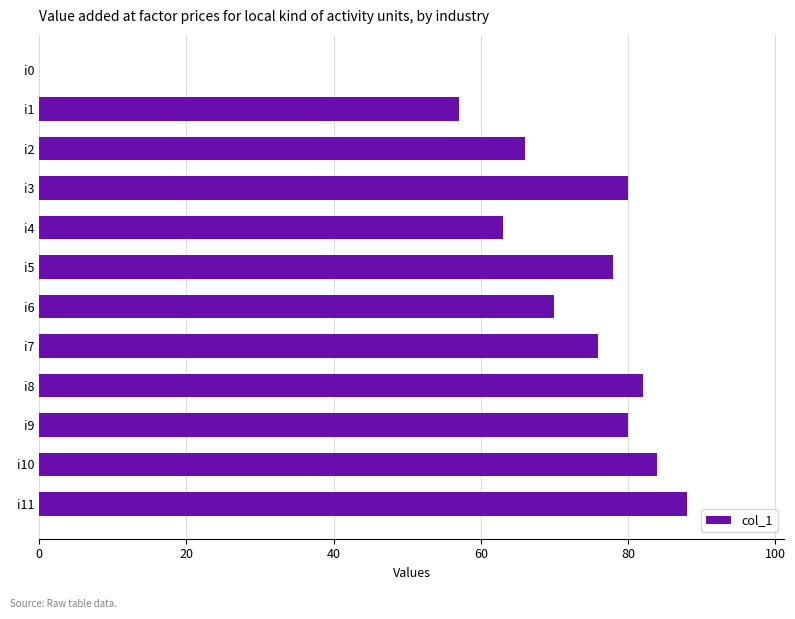

At which category does the chart reach its peak across all series?

i11